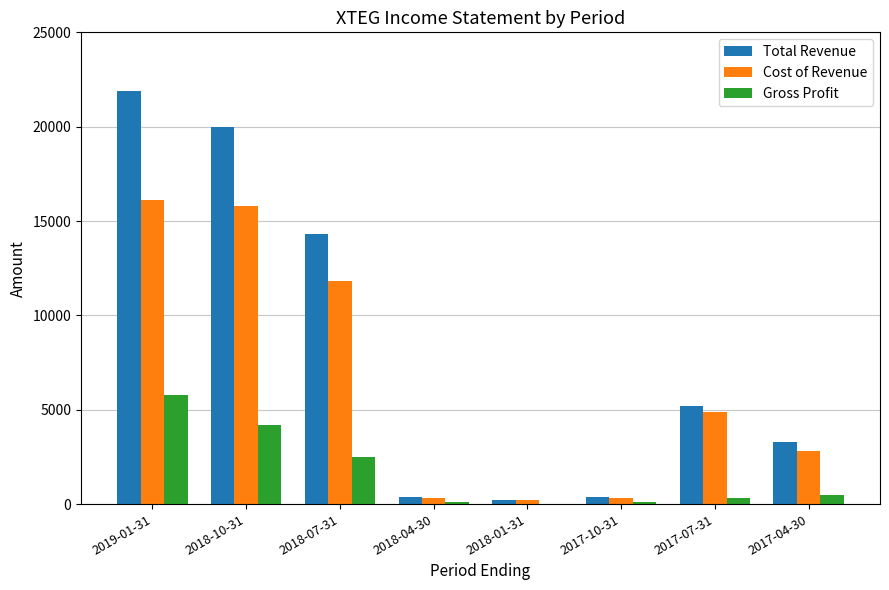

What is the sum of all Cost of Revenue values?

52200